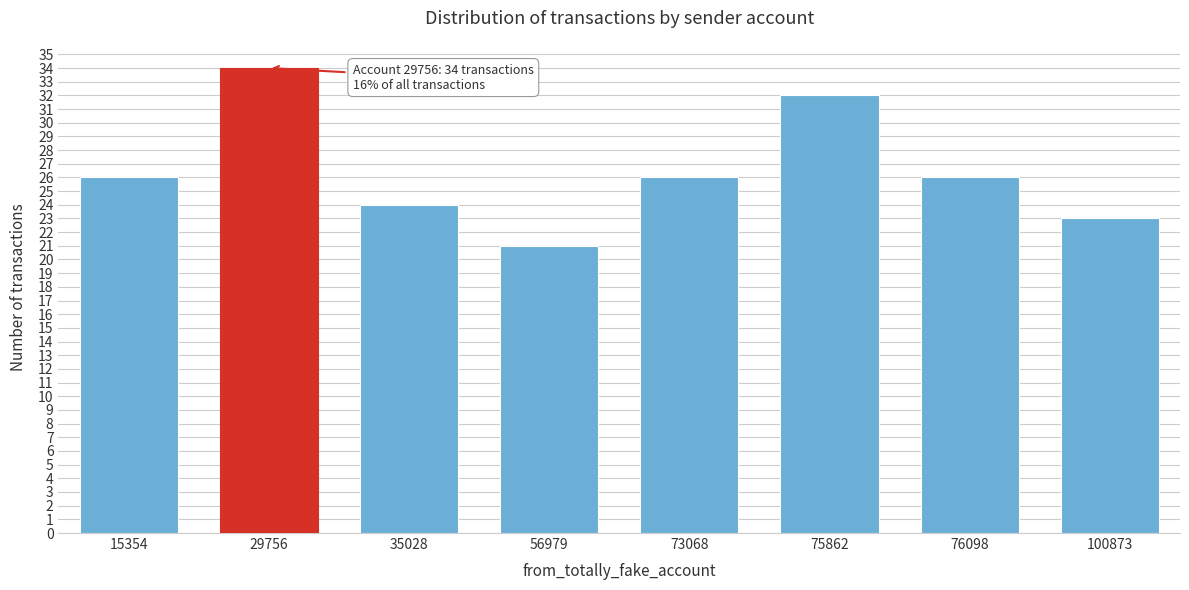

Reading left to right, transcribe all the data shown in this chart.

26	34	24	21	26	32	26	23